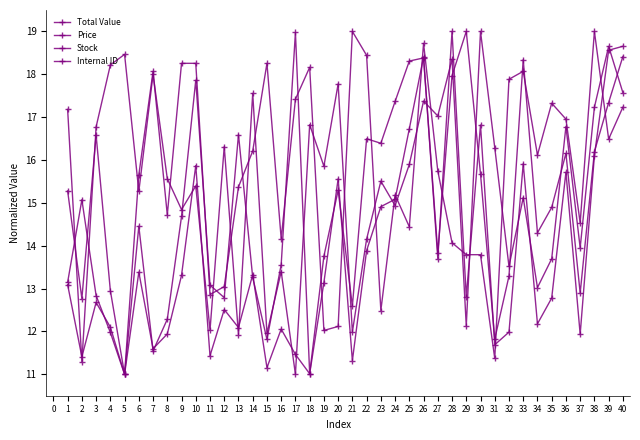

Where is the first local minimum for Stock?

2